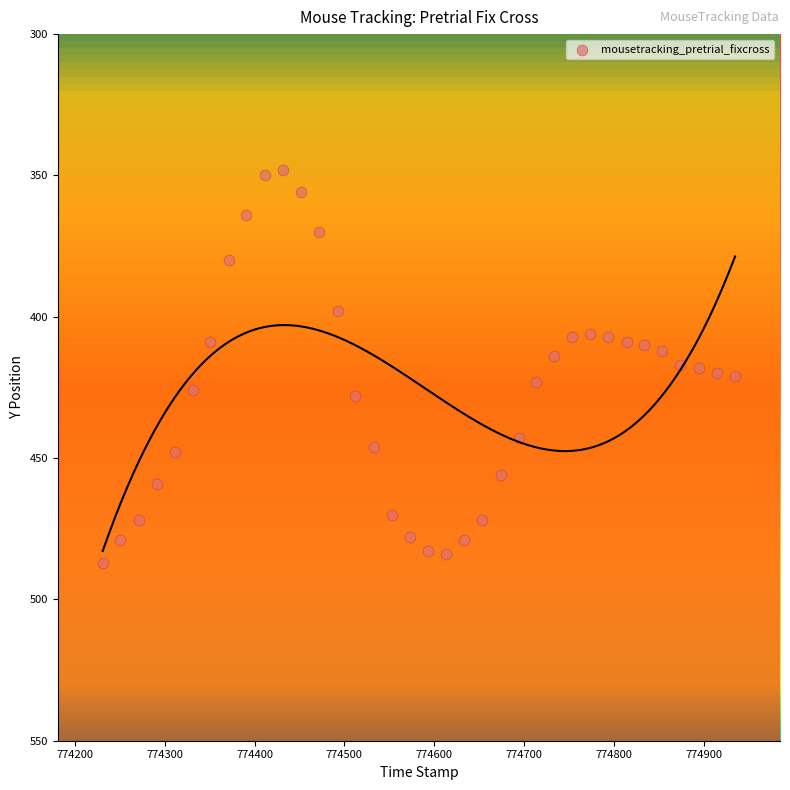

What is the range of X values (max minus min)?

704